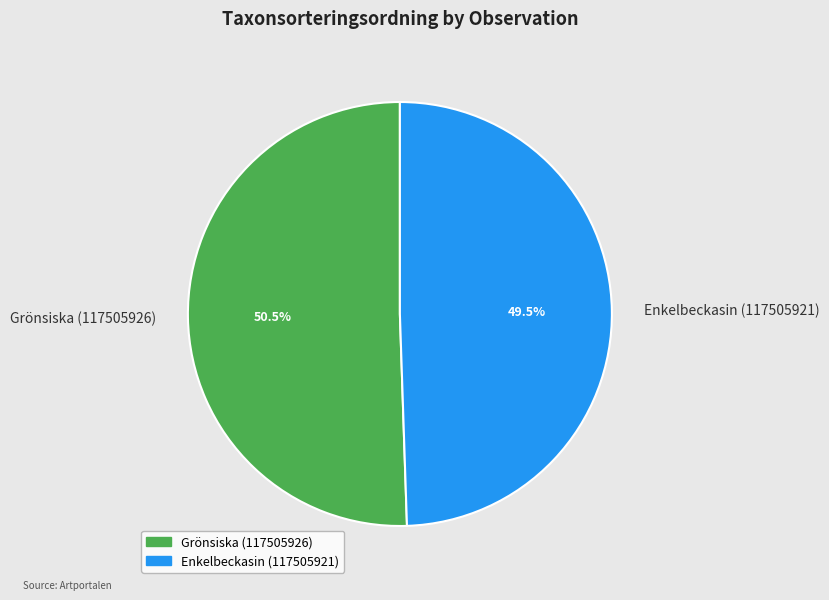

To the nearest percent, what is the average slice percentage?

50%